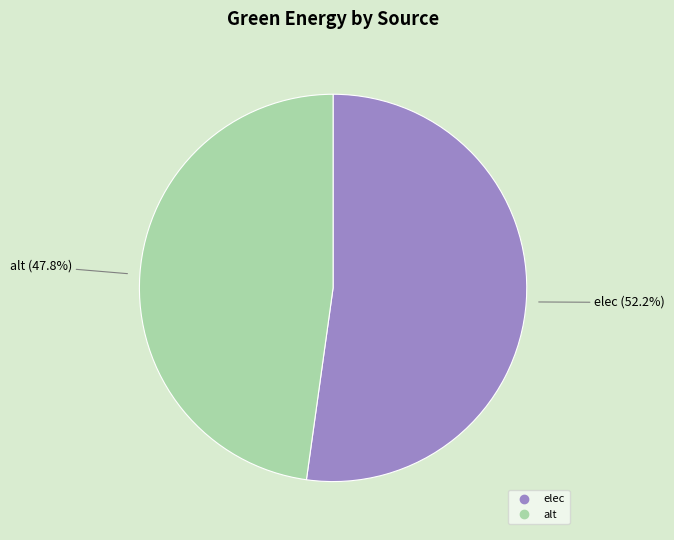

Is there a majority slice in this chart?

Yes